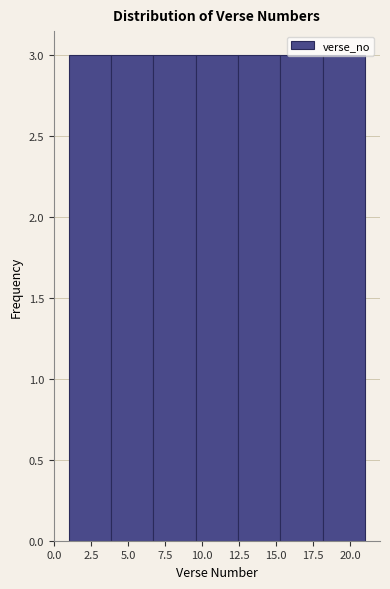

Reading left to right, transcribe this chart: for each bar, give the range it covers on the x-axis and its height. Neither the bar edges nor the heights are printed on the chart, so give them approximately, as read against the axes.

1.0 to 4.0: 3
4.0 to 6.5: 3
6.5 to 9.5: 3
9.5 to 12.5: 3
12.5 to 15.5: 3
15.5 to 18.0: 3
18.0 to 21.0: 3